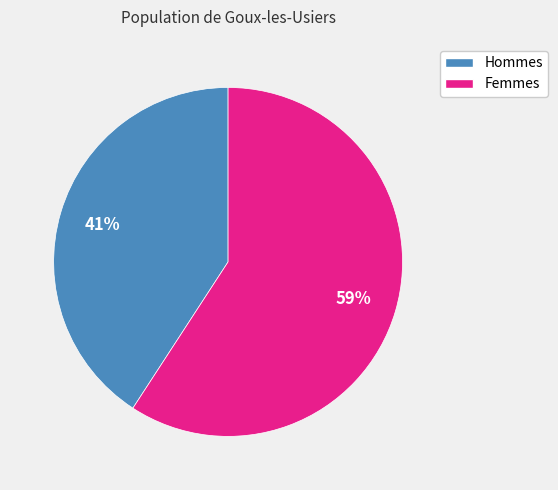

Is there any slice that represents more than half of the pie?

Yes